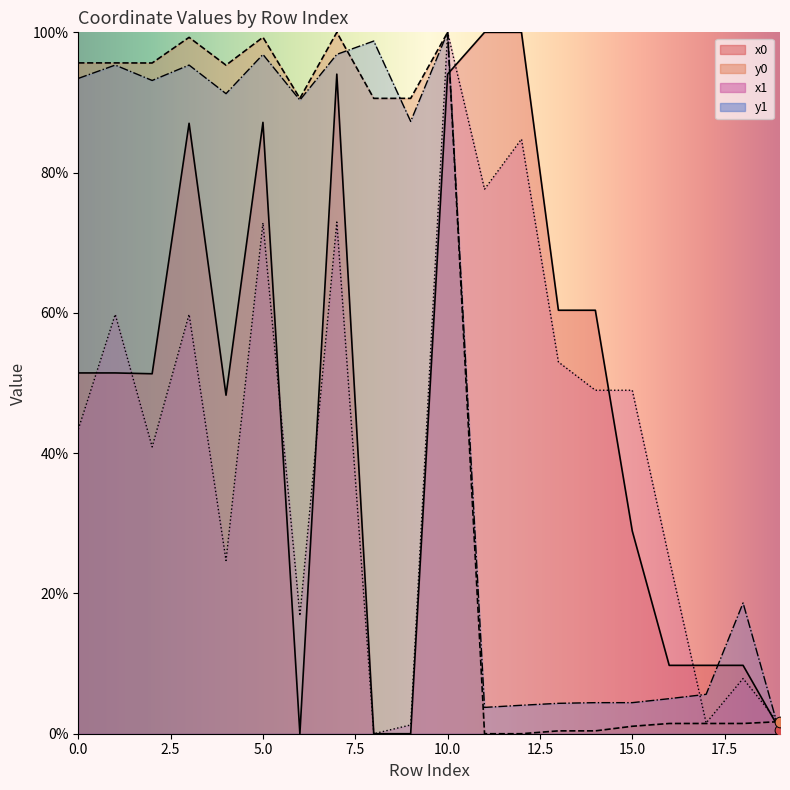

At how many categories does at least one series exceed 96?

7